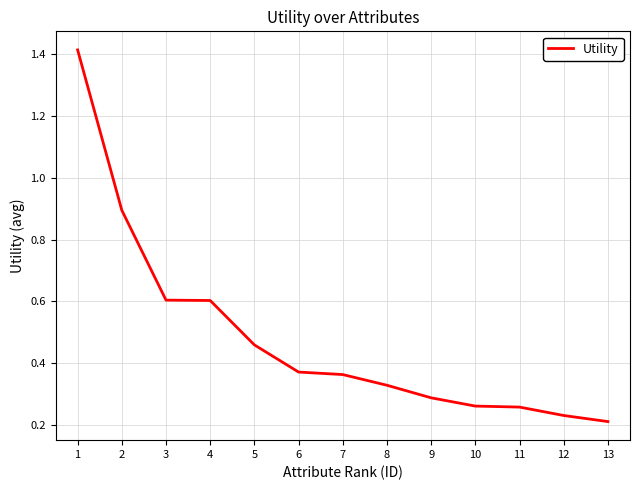

What is the difference between the values at 8 and 1?

1.1